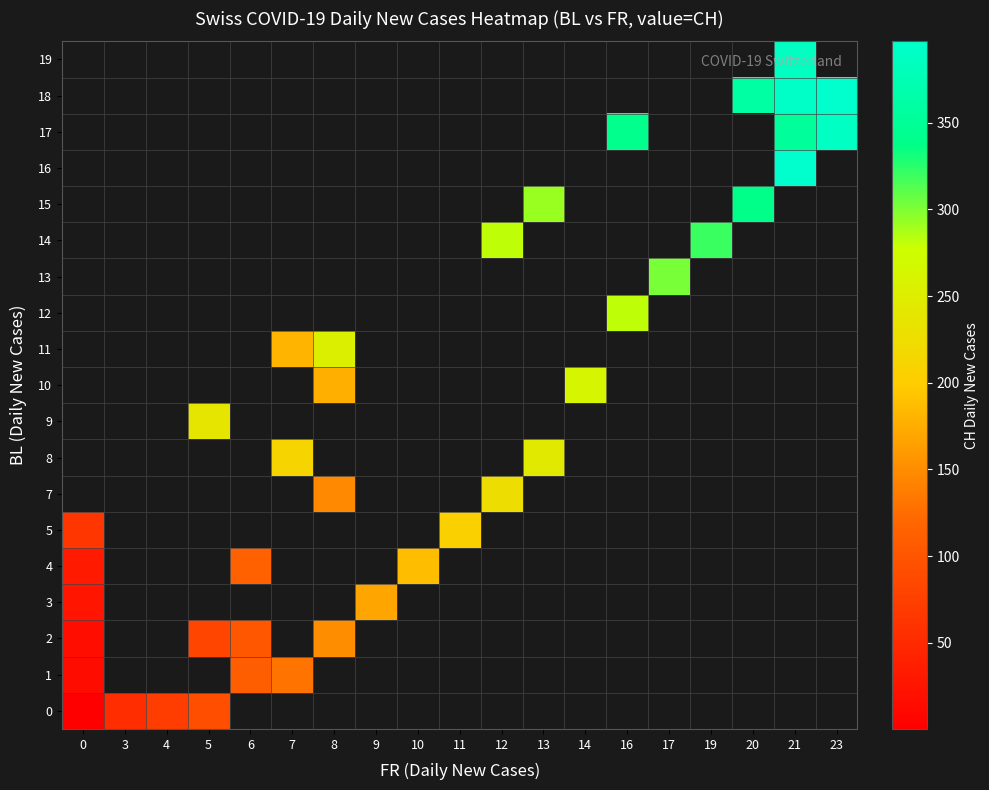

List the series in order of their peak value, lowest first.

0, 1, 2, 3, 4, 5, 7, 8, 9, 10, 11, 12, 13, 14, 15, 16, 17, 18, 19